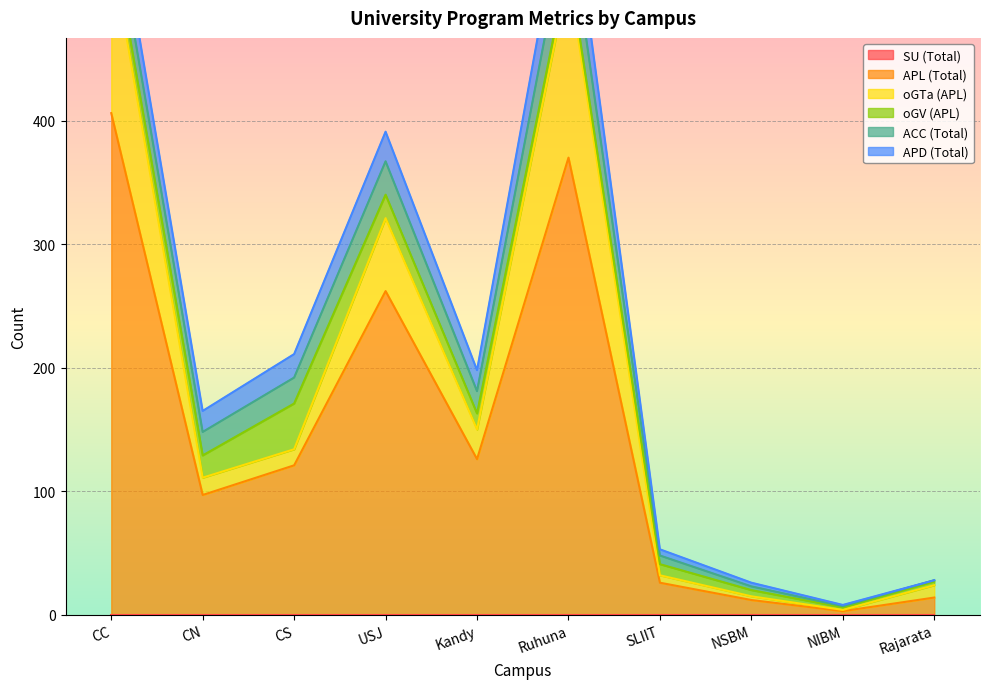

True or false: oGTa (APL) and ACC (Total) cross at least once.

True